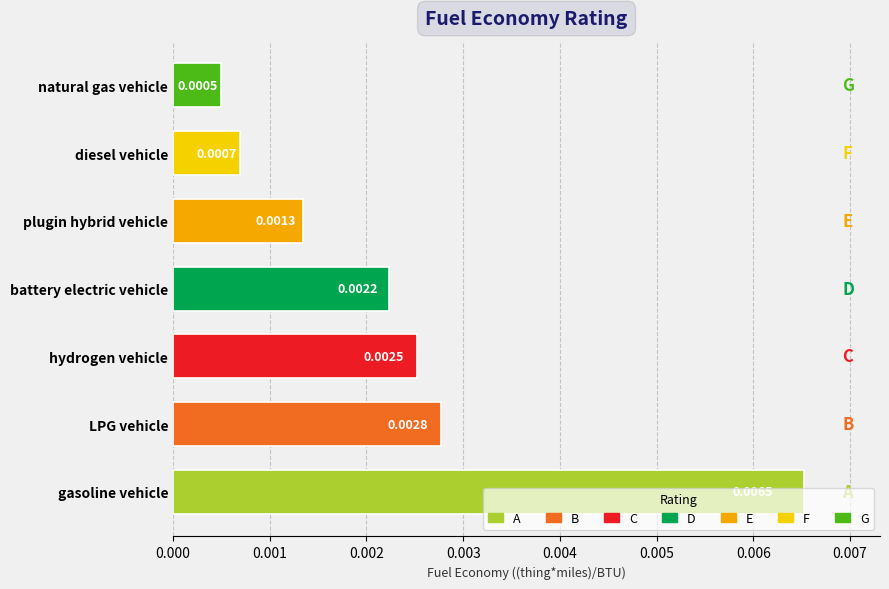

Rank the categories by value from highest to lowest.

gasoline vehicle, LPG vehicle, hydrogen vehicle, battery electric vehicle, plugin hybrid vehicle, diesel vehicle, natural gas vehicle